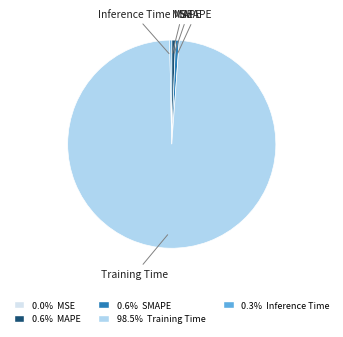

Is there any slice that represents more than half of the pie?

Yes